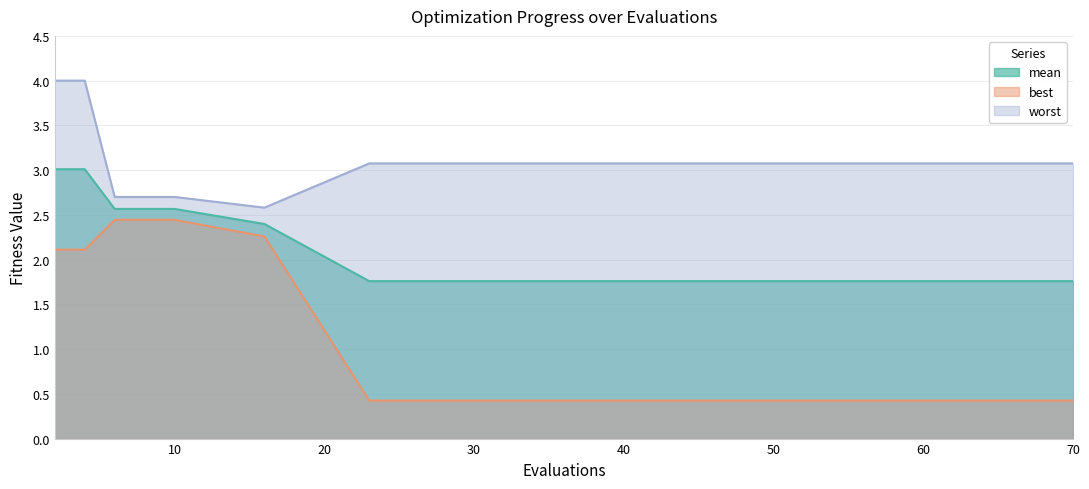

Rank the categories by mean value from lowest to highest.

23, 27, 34, 41, 48, 54, 60, 66, 70, 16, 6, 8, 10, 2, 4